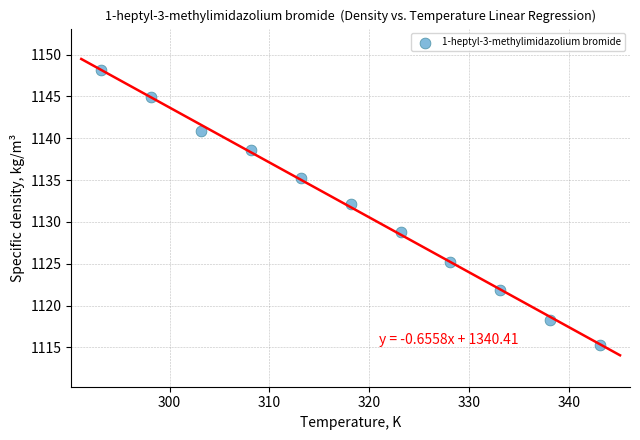

What is the range of X values (max minus min)?

50.0